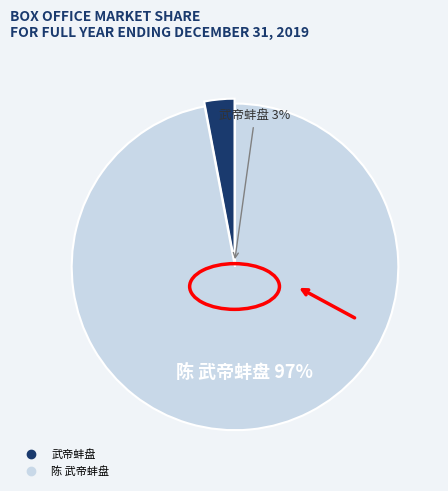

Approximately how many times larger is the value at 陈 武帝蚌盘 compared to 武帝蚌盘?

32.6